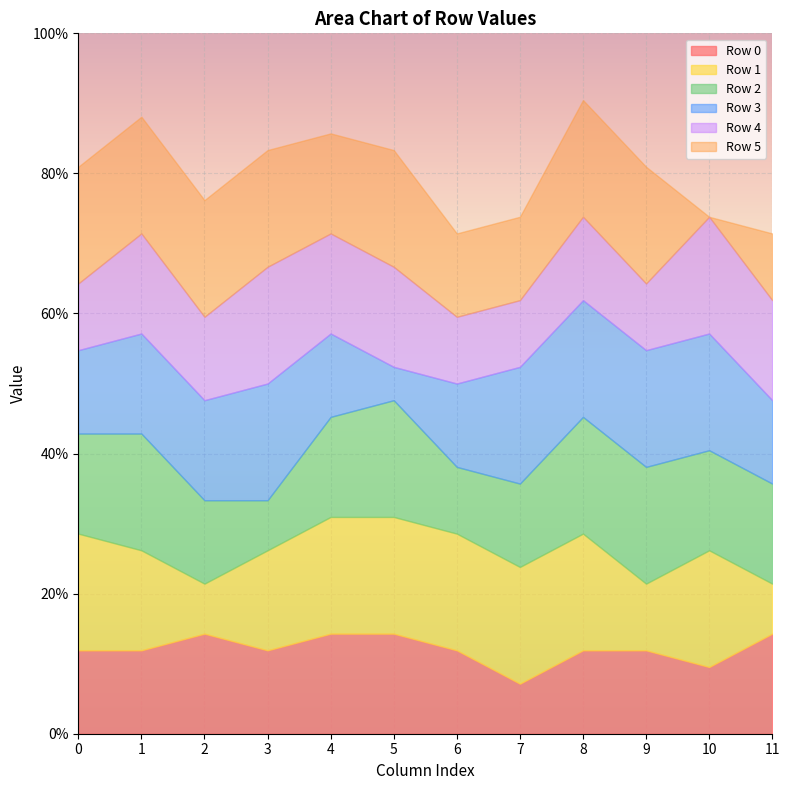

How many interior local peaks does the Row 4 series have?

4